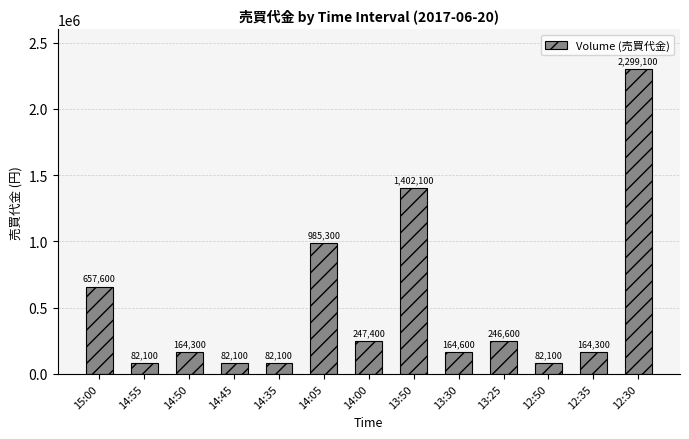

What is the change in value from 14:45 to 14:00?

+165300